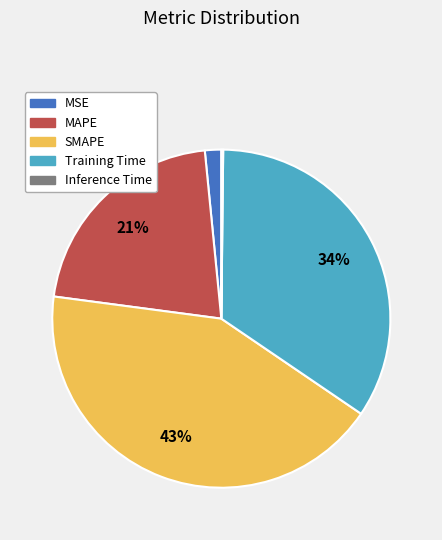

Does any single category account for the majority?

No